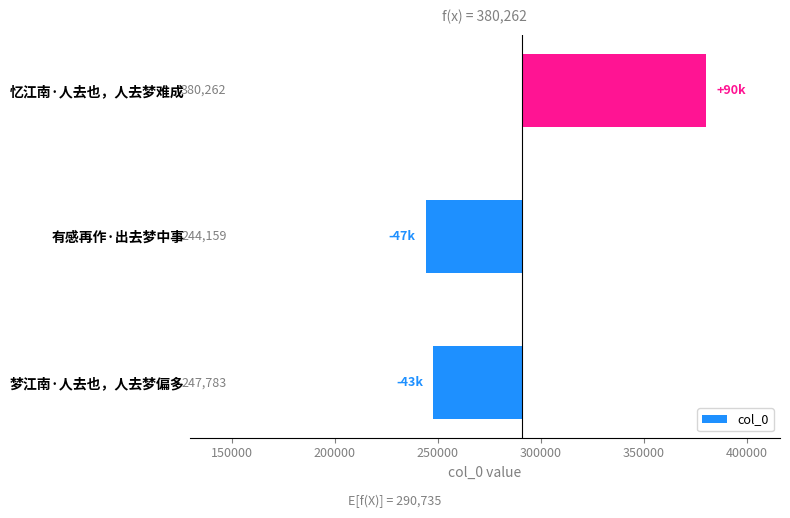

What is the greatest value displayed?

89527.3